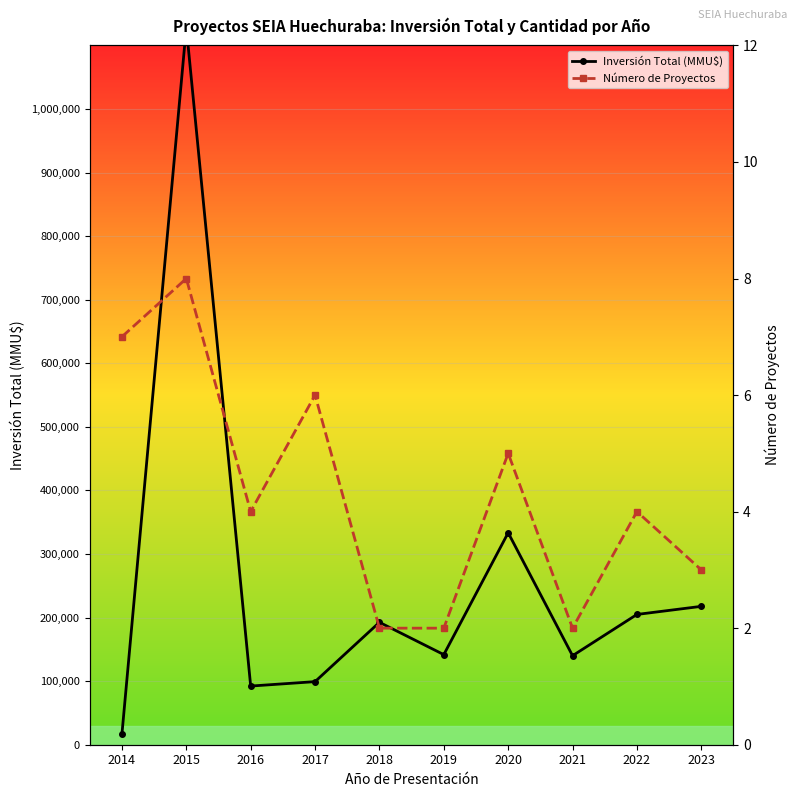

What is the difference between the maximum and minimum values in the Inversión Total (MMU$) series?

1111798